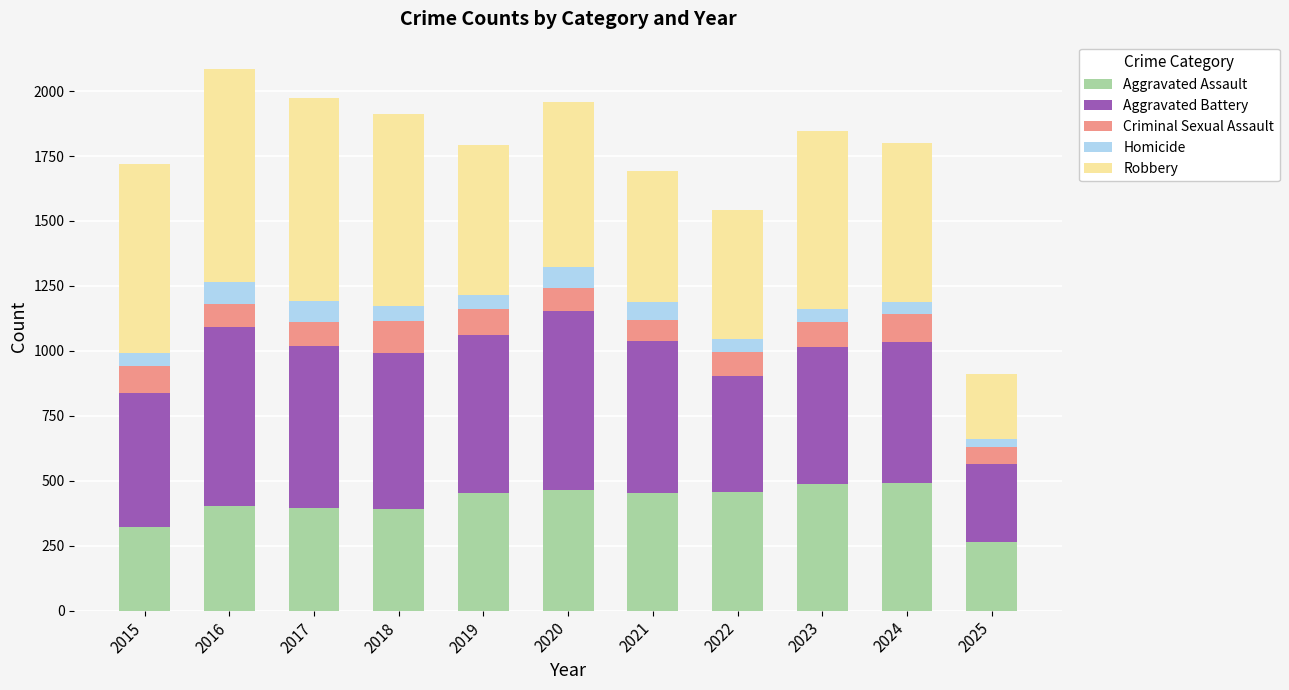

The value of Aggravated Assault at 2020 is 727. True or false?

False